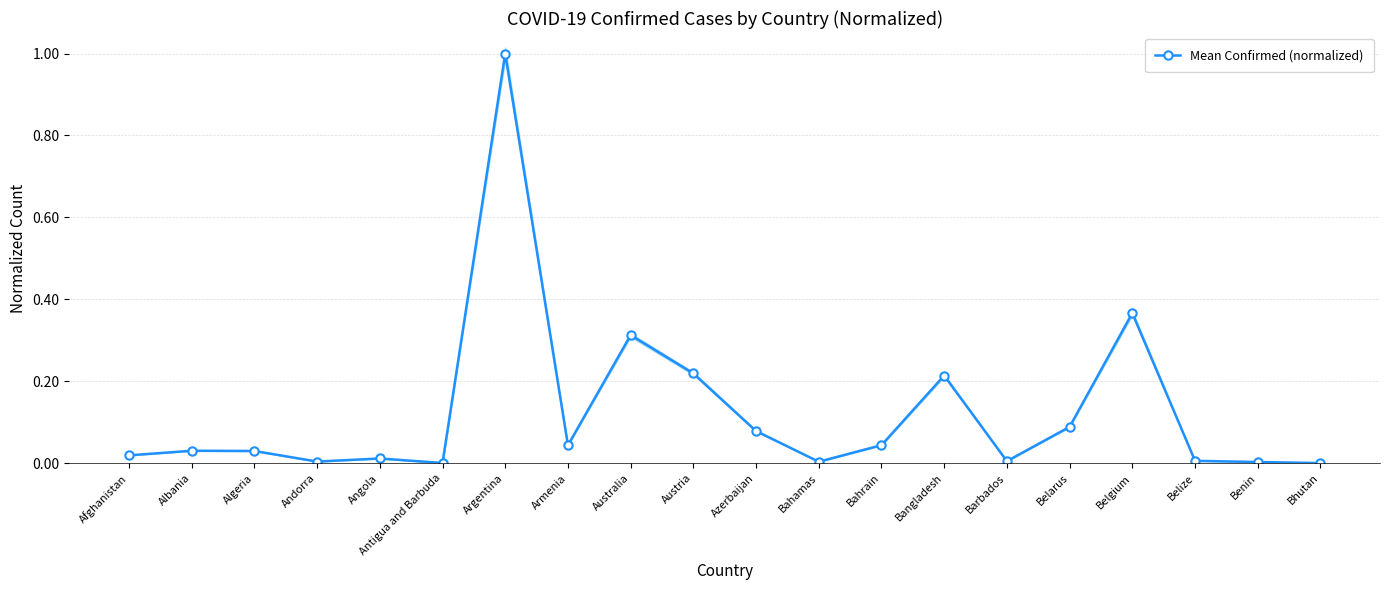

Which label corresponds to the largest value in the chart?

Argentina